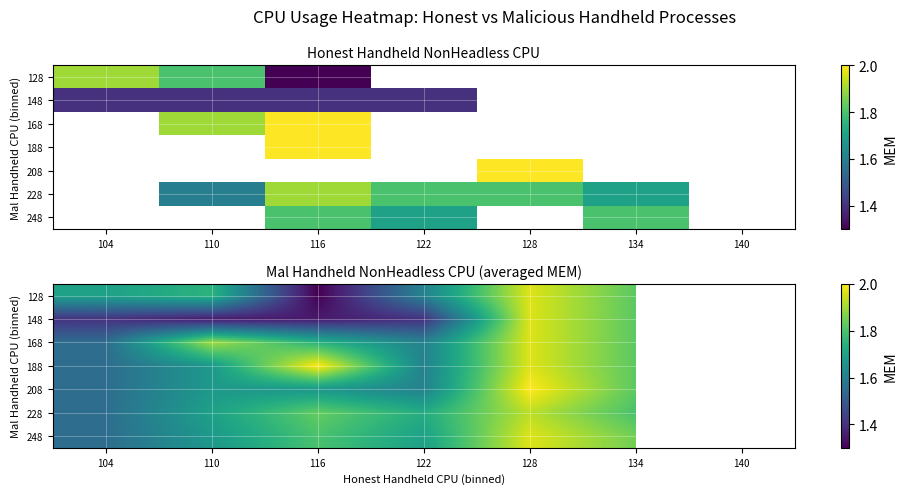

What is the total value across all series at 104?

10.8